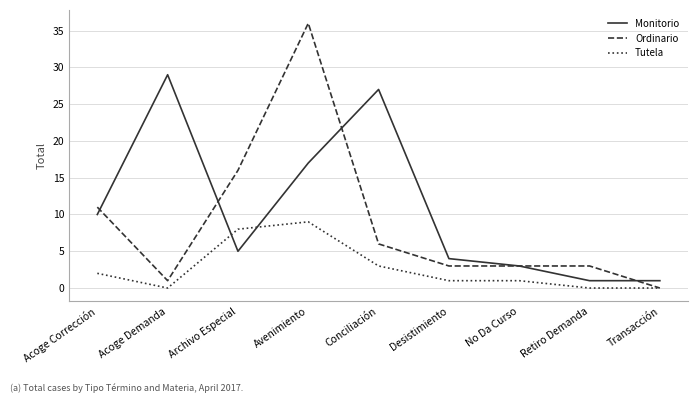

Where is Monitorio nearest to the value 15?

Avenimiento